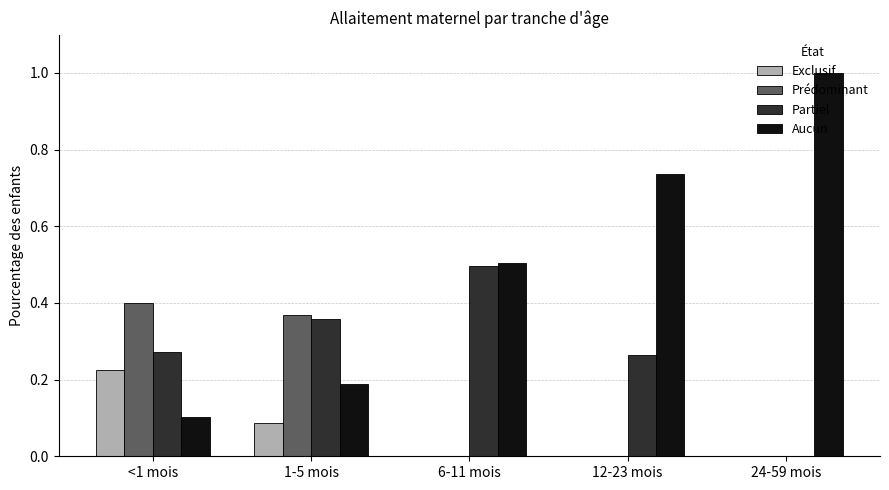

Are the bars grouped side by side (vs. stacked)?

Yes